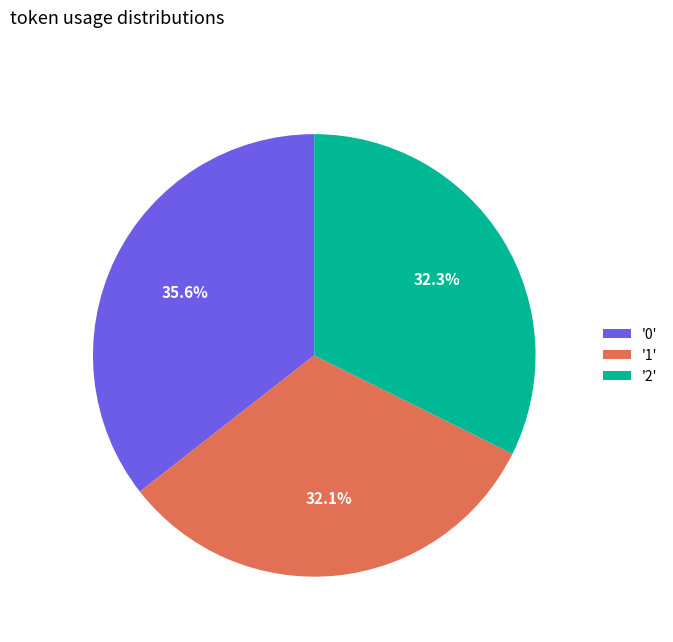

Is the sum of '0' and '1' greater than half?

Yes